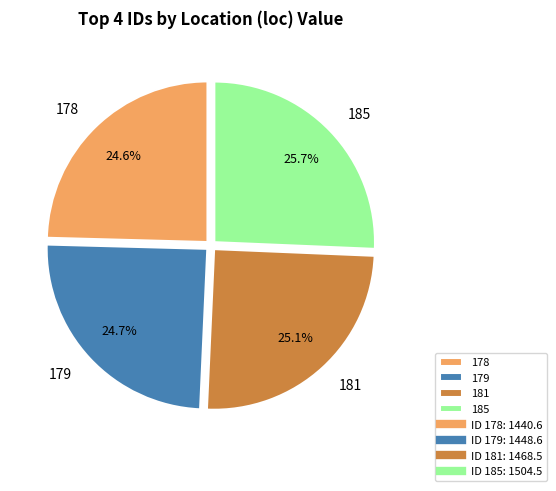

The 185 slice represents 26% of the pie. True or false?

True